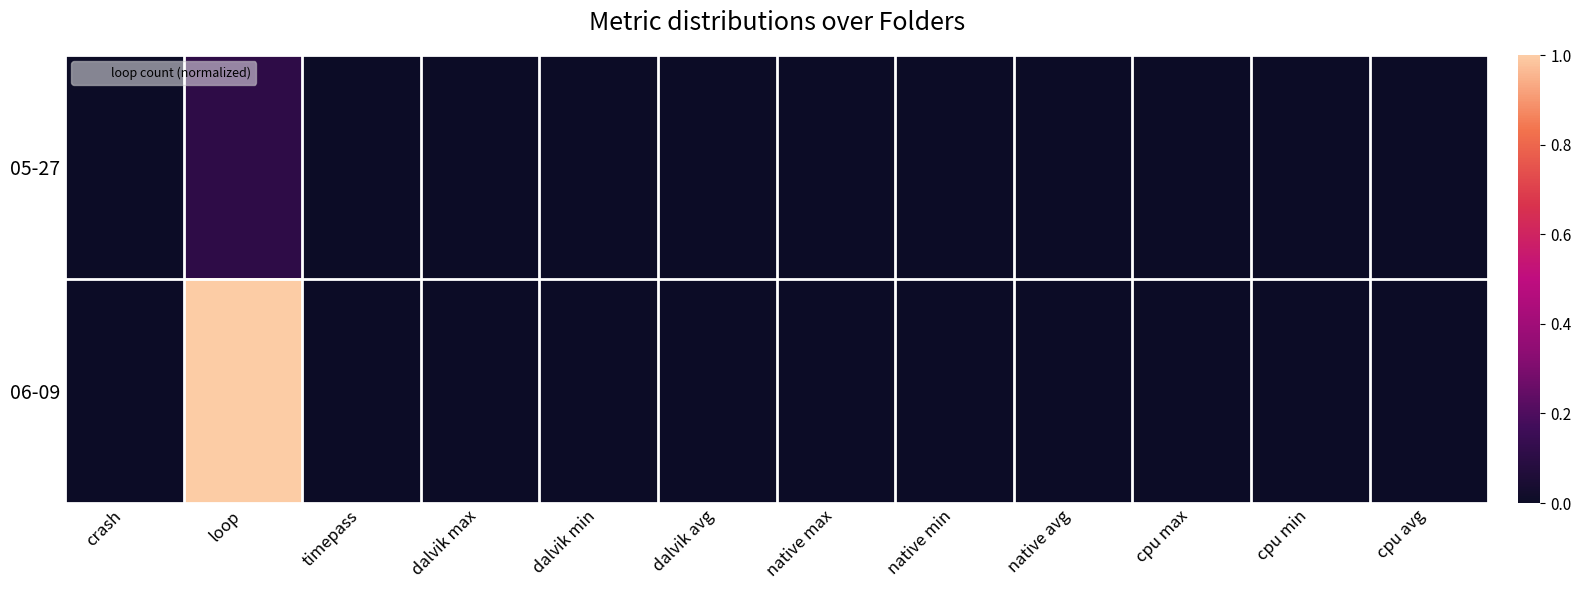

Rank the series by their maximum value, from highest to lowest.

06-09, 05-27